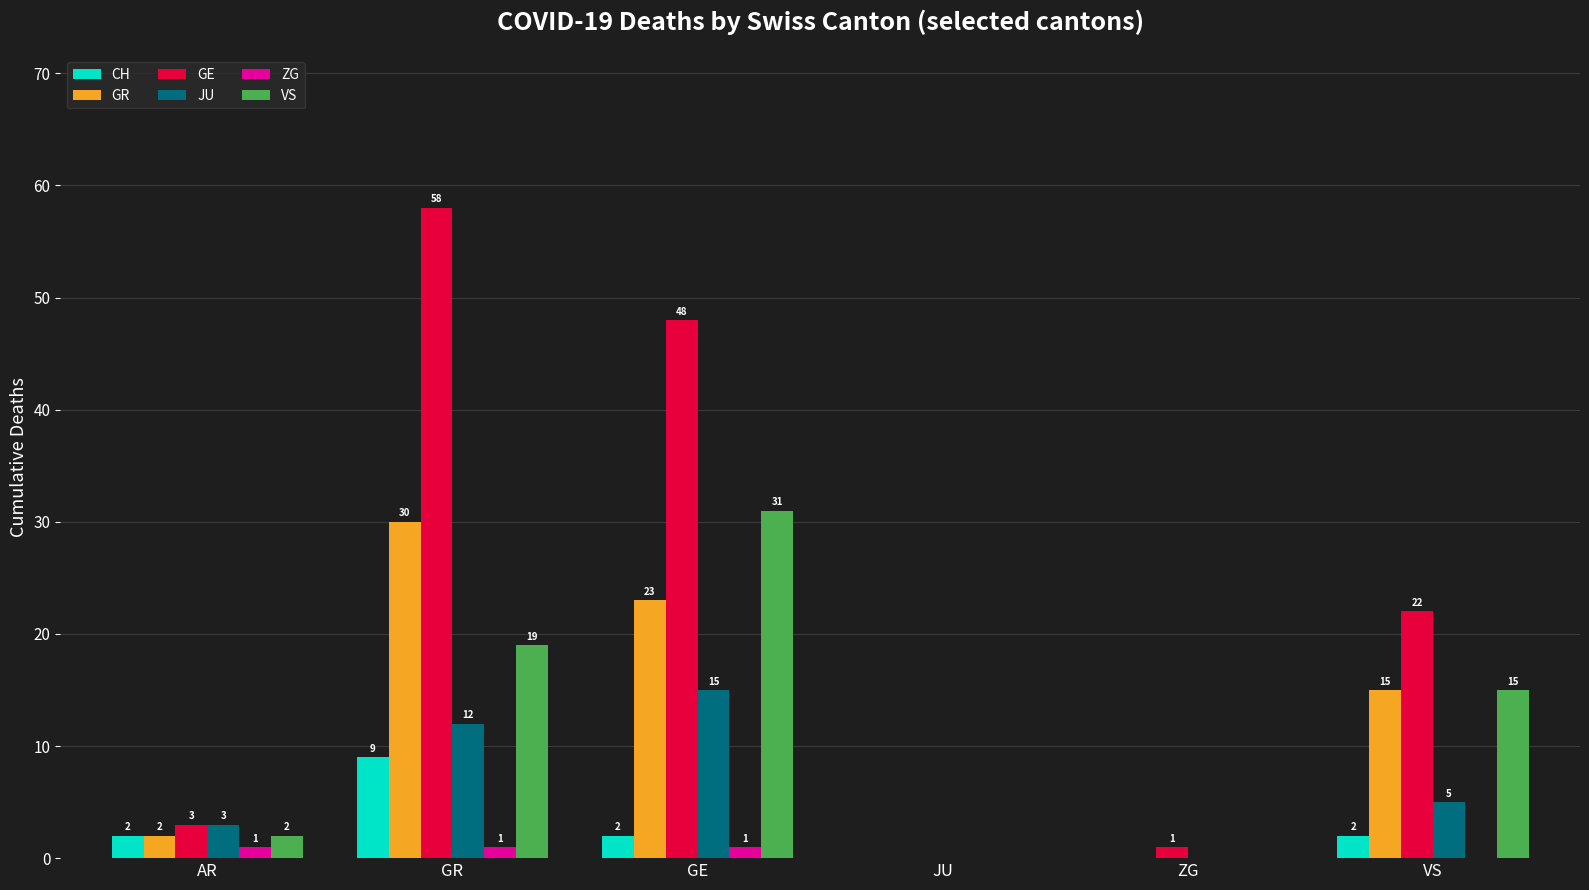

Is it true that VS equals 13 at ZG?

False